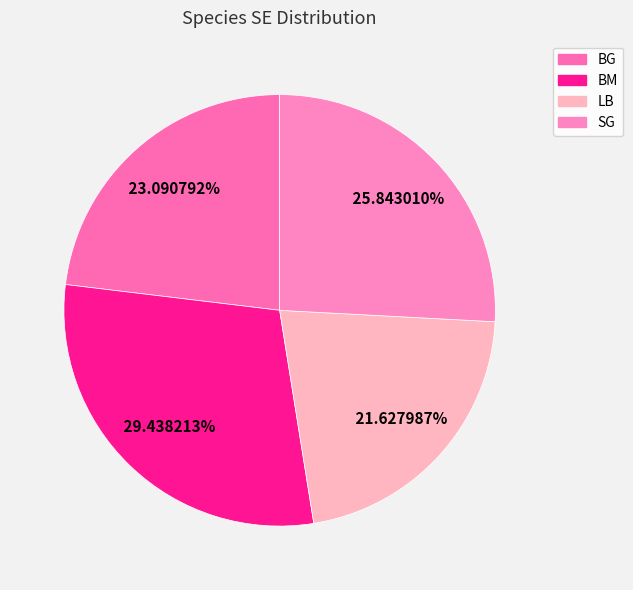

True or false: BG accounts for 30% of the total.

False